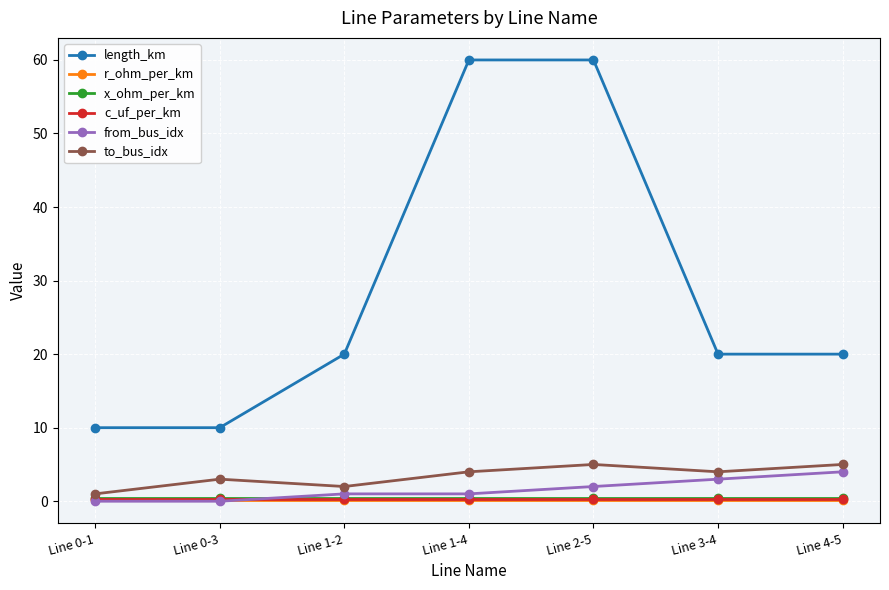

What is the label of the 6th point from the right?

Line 0-3